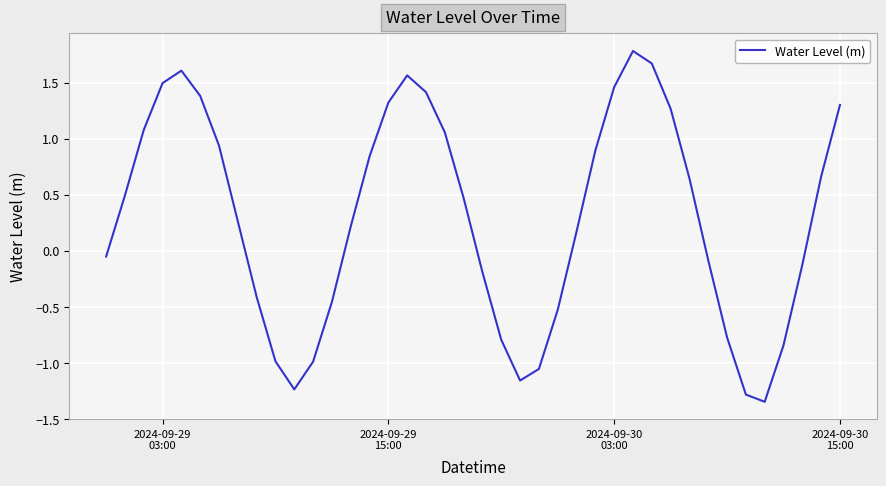

What is the greatest value displayed?

1.8